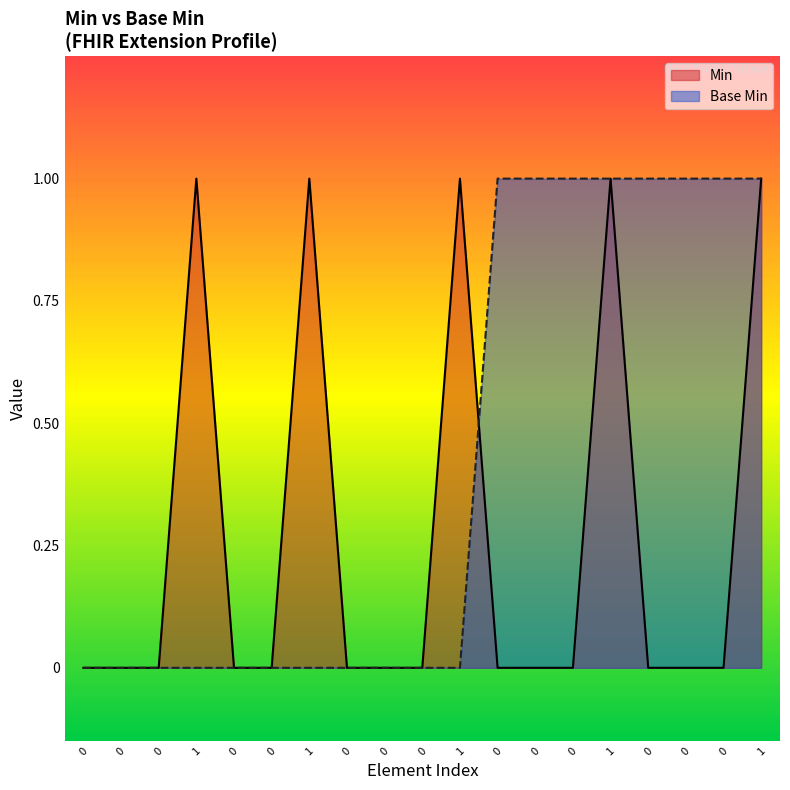

What is the approximate value at 0?

1